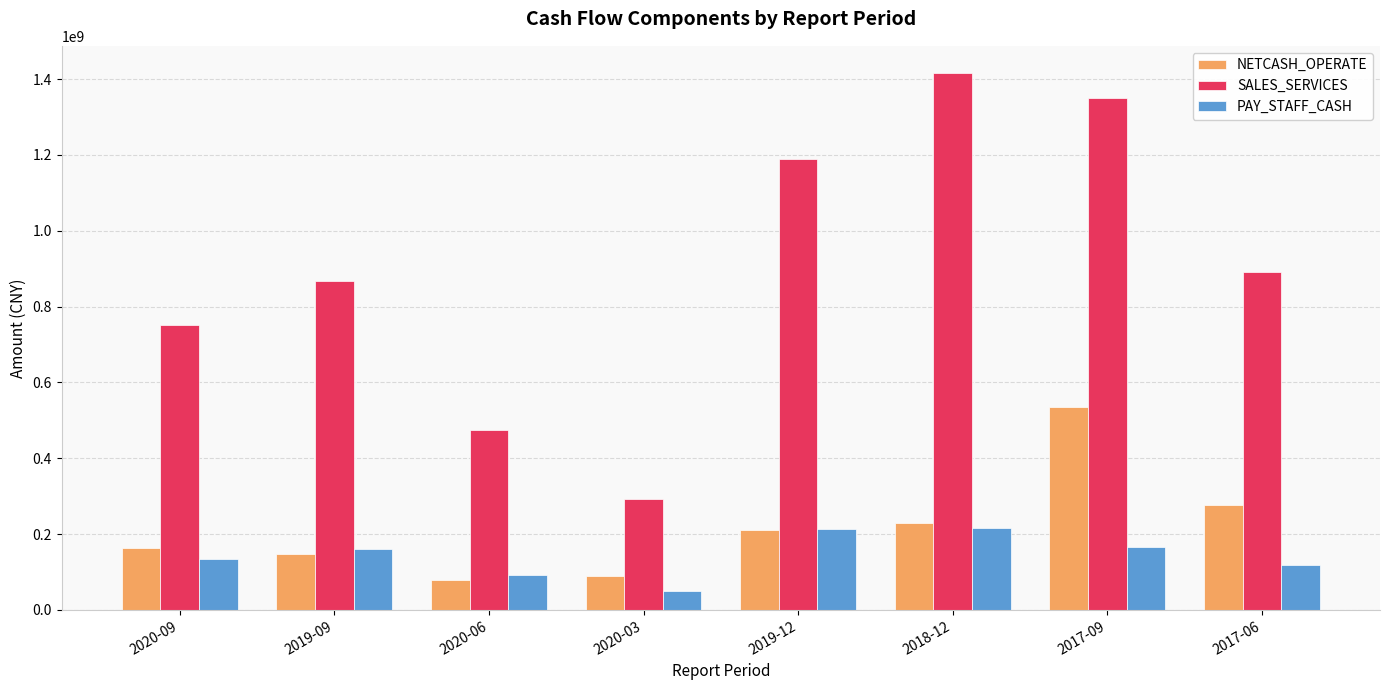

What are all the series names shown in the legend?

NETCASH_OPERATE, SALES_SERVICES, PAY_STAFF_CASH